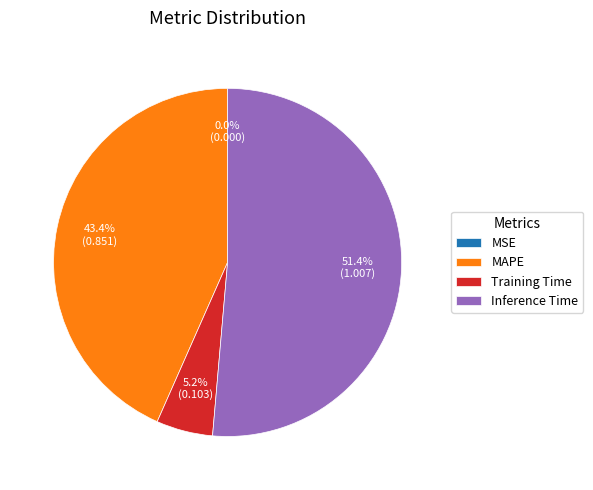

What percentage is the Inference Time slice, to the nearest percent?

51%